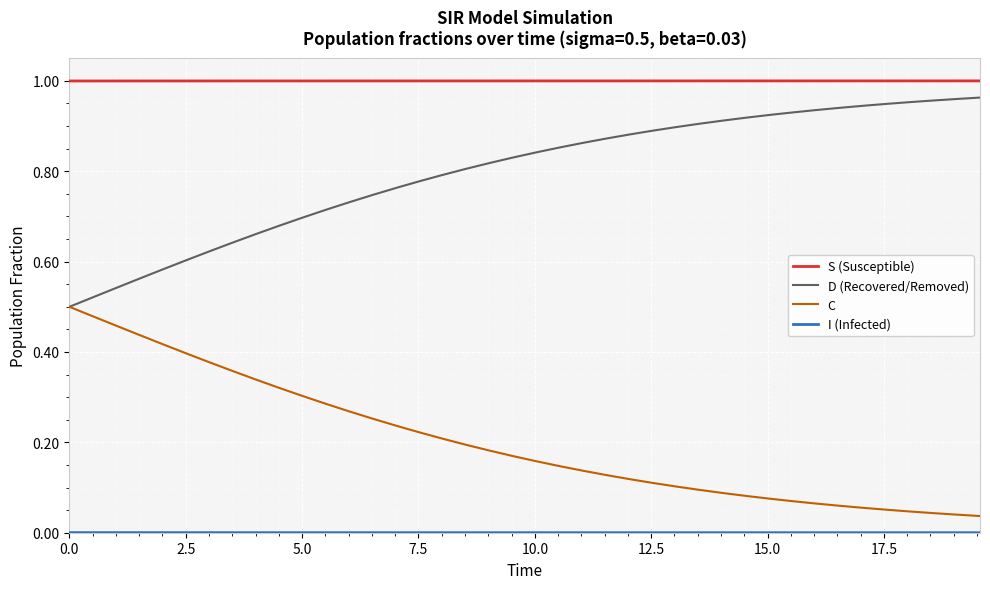

True or false: S (Susceptible) and C cross at least once.

False